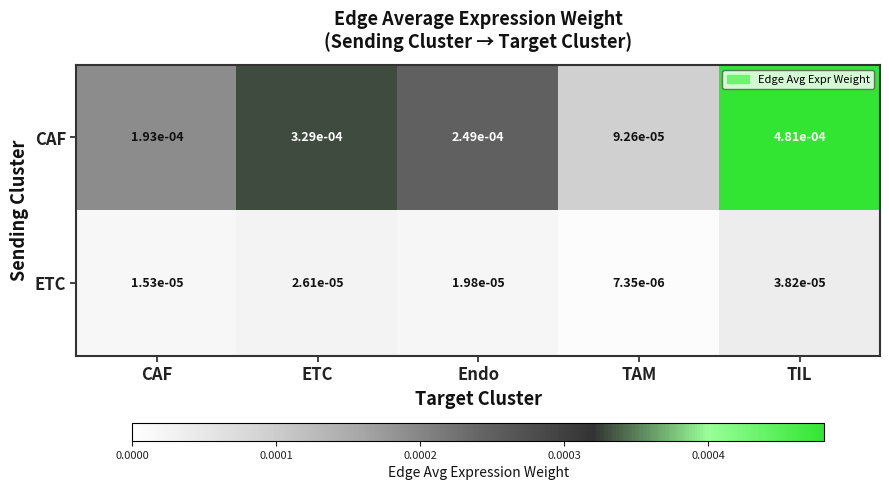

Which category has the lowest value in the CAF series?

TAM